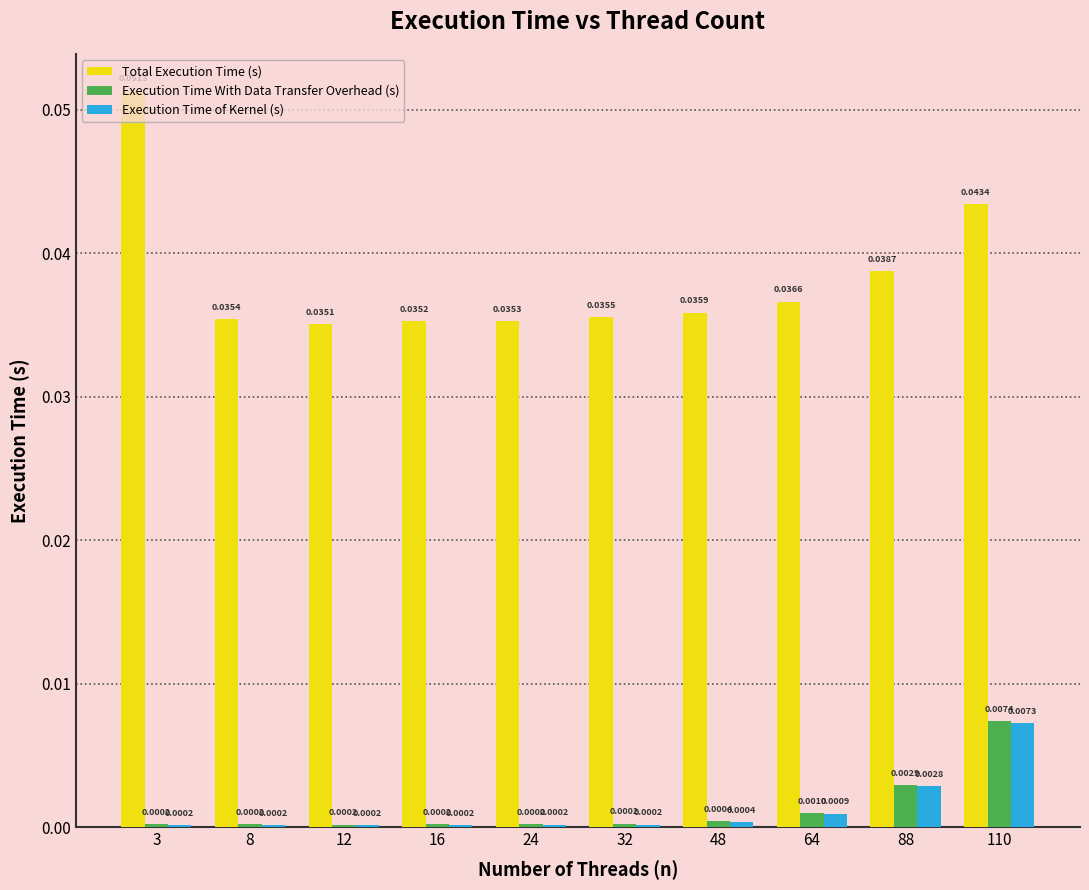

What are all the series names shown in the legend?

Total Execution Time (s), Execution Time With Data Transfer Overhead (s), Execution Time of Kernel (s)